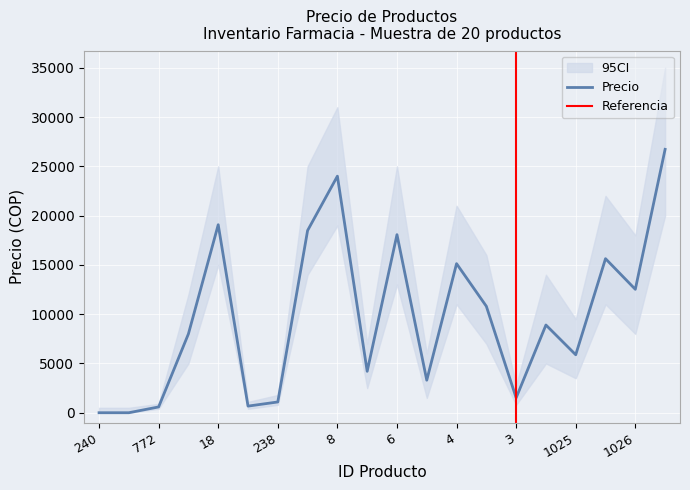

The value of CI_lower at 238 is 800.0. True or false?

True